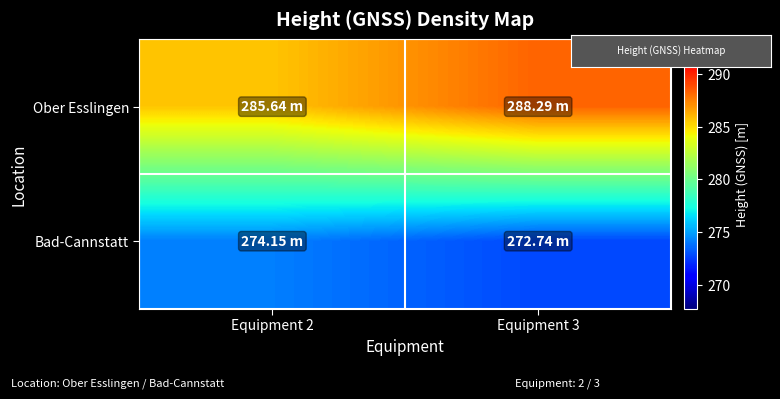

List the series in order of their peak value, lowest first.

Bad-Cannstatt, Ober Esslingen